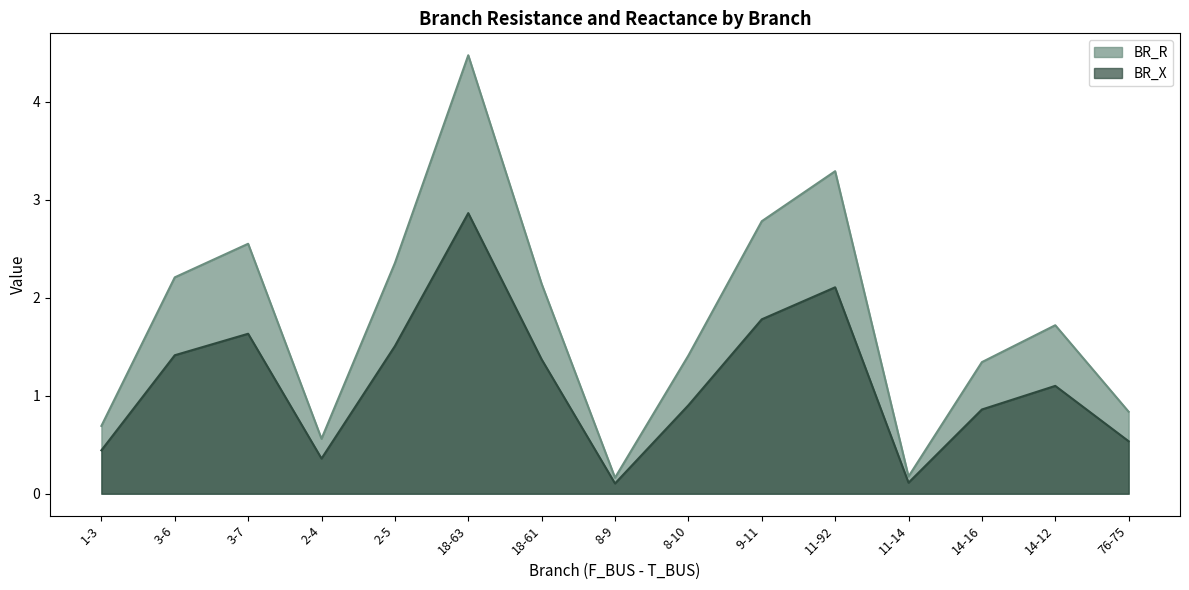

True or false: BR_R has more than 1 points higher than both neighbors.

True